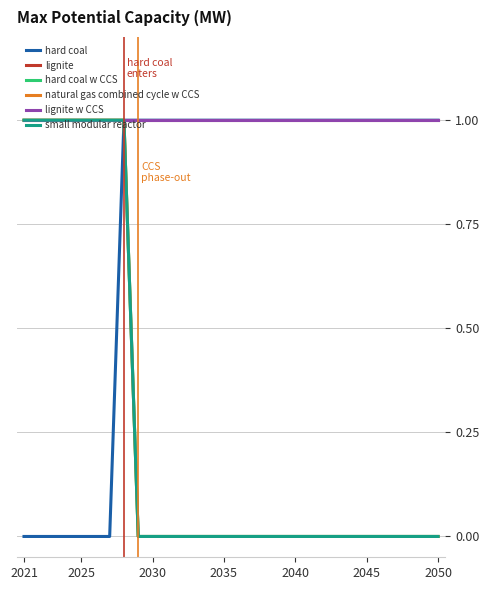

What is the sum of all hard coal values?

23